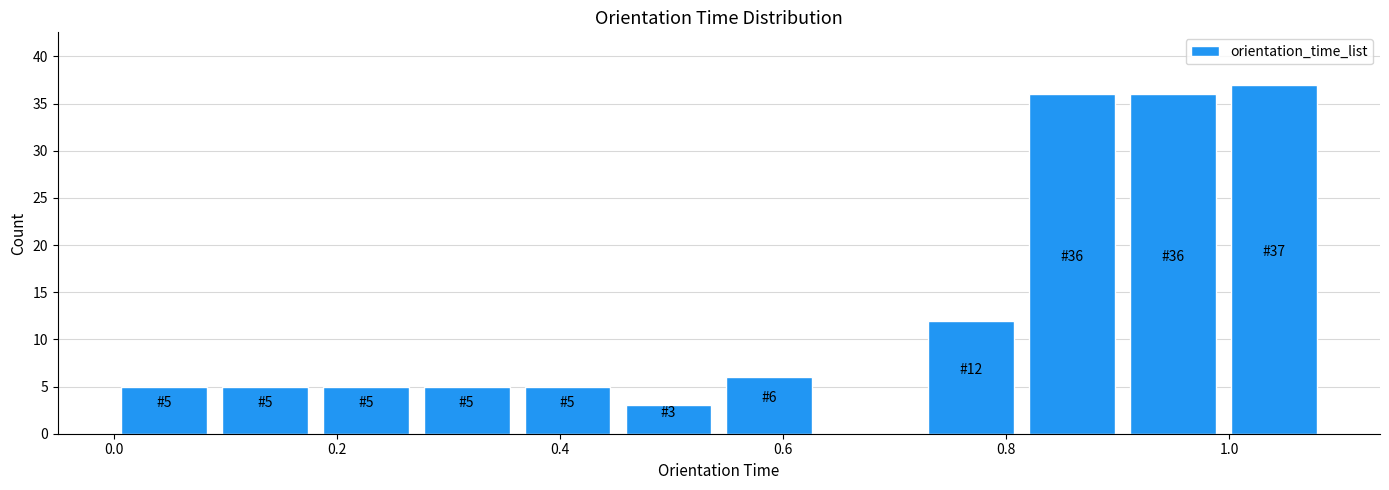

Over which range of the x-axis is the bar tallest?

1.00 to 1.08